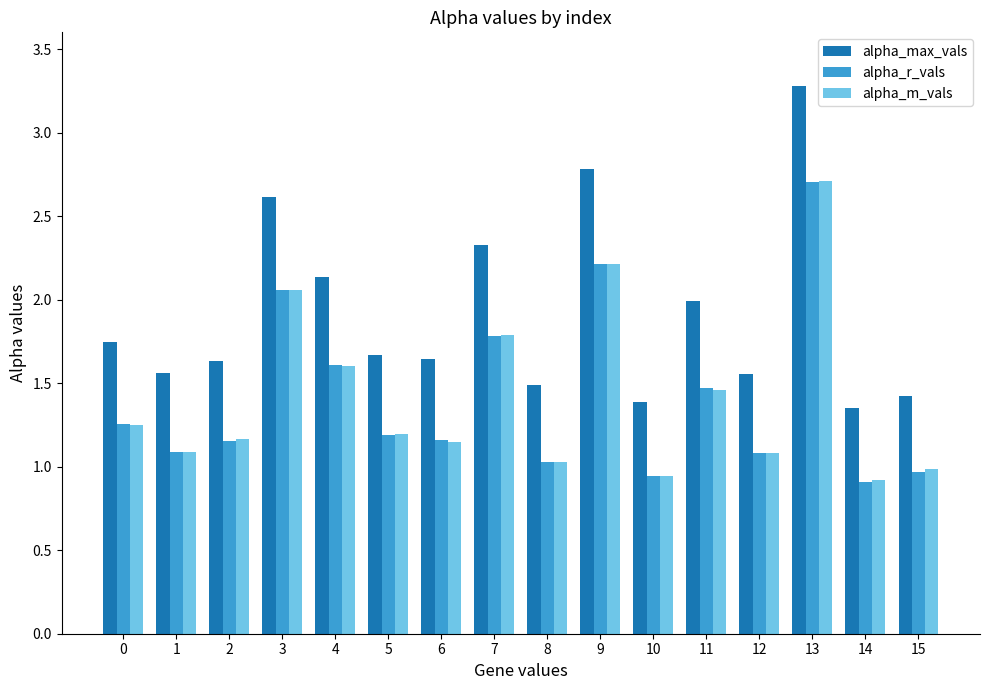

At how many categories does at least one series exceed 0?

16